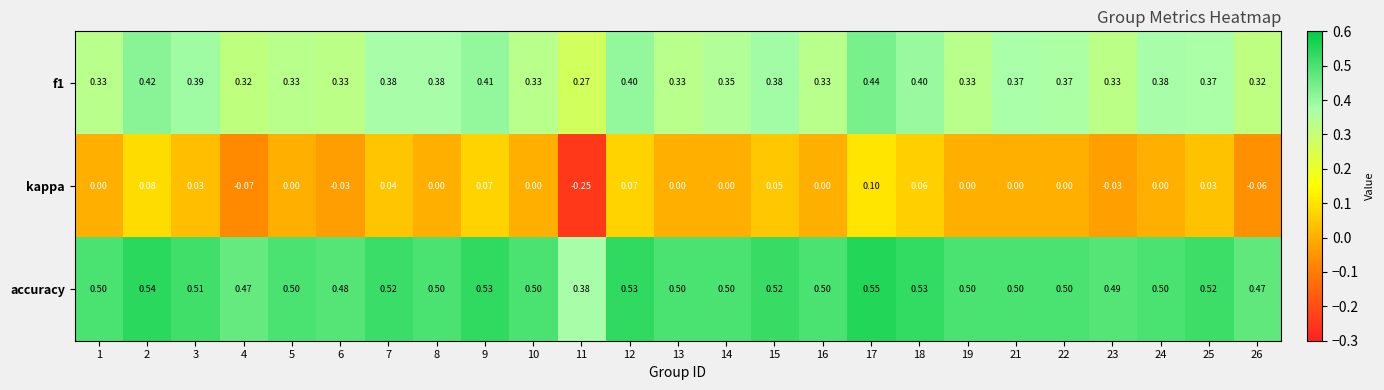

Which series has the largest total across all categories?

accuracy